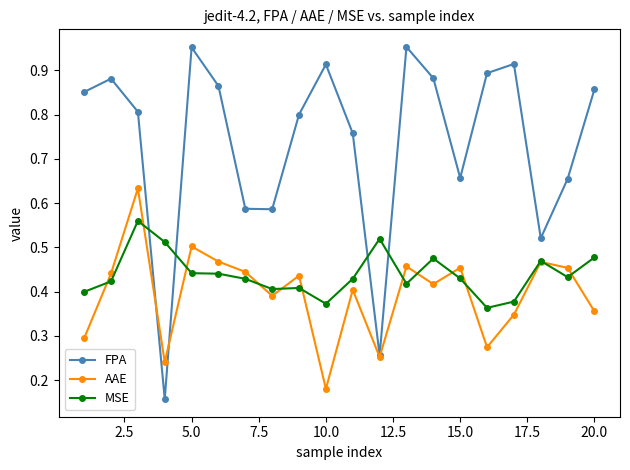

Rank the series by their maximum value, from lowest to highest.

MSE, AAE, FPA